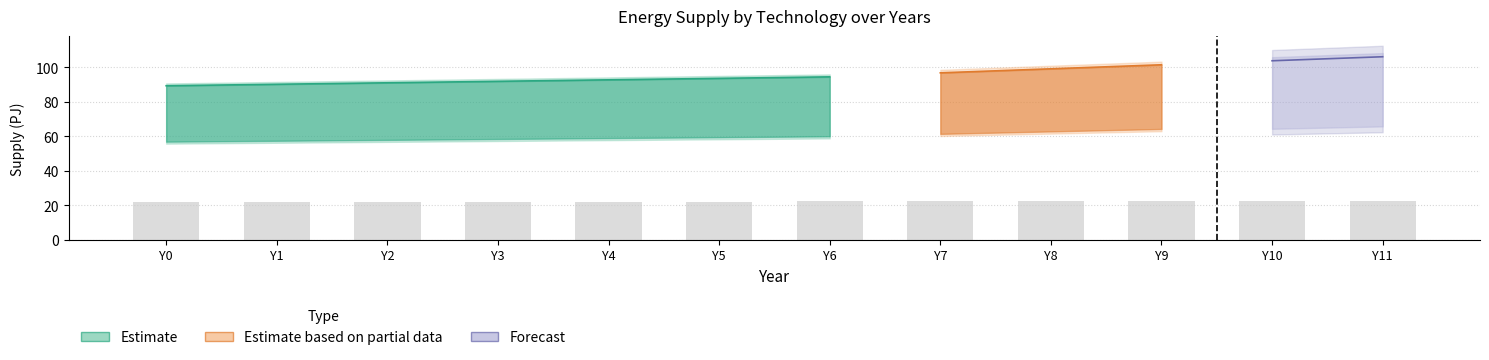

Are the bars grouped side by side (vs. stacked)?

Yes